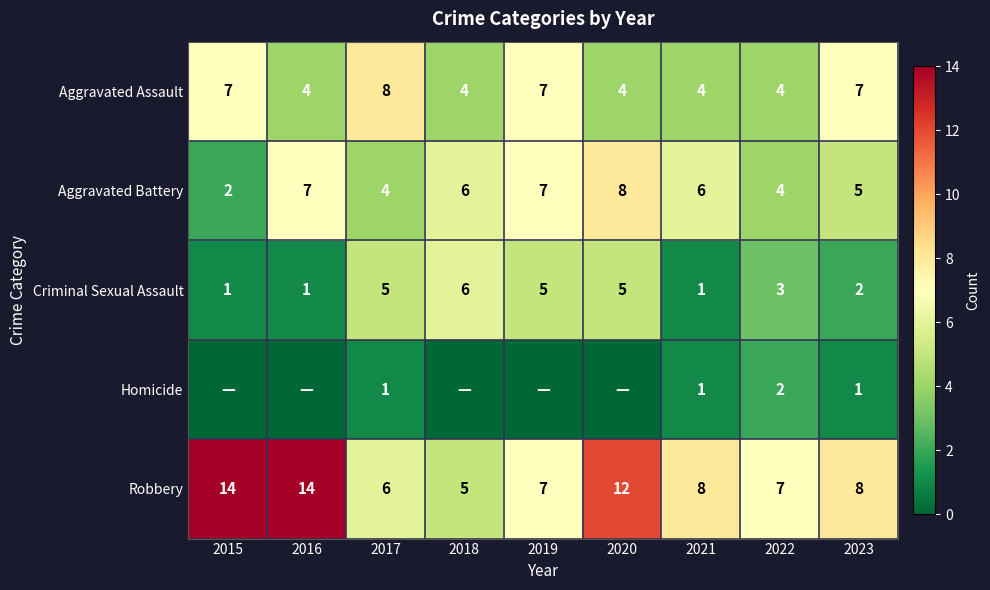

What is the total value across all series at 2023?

23